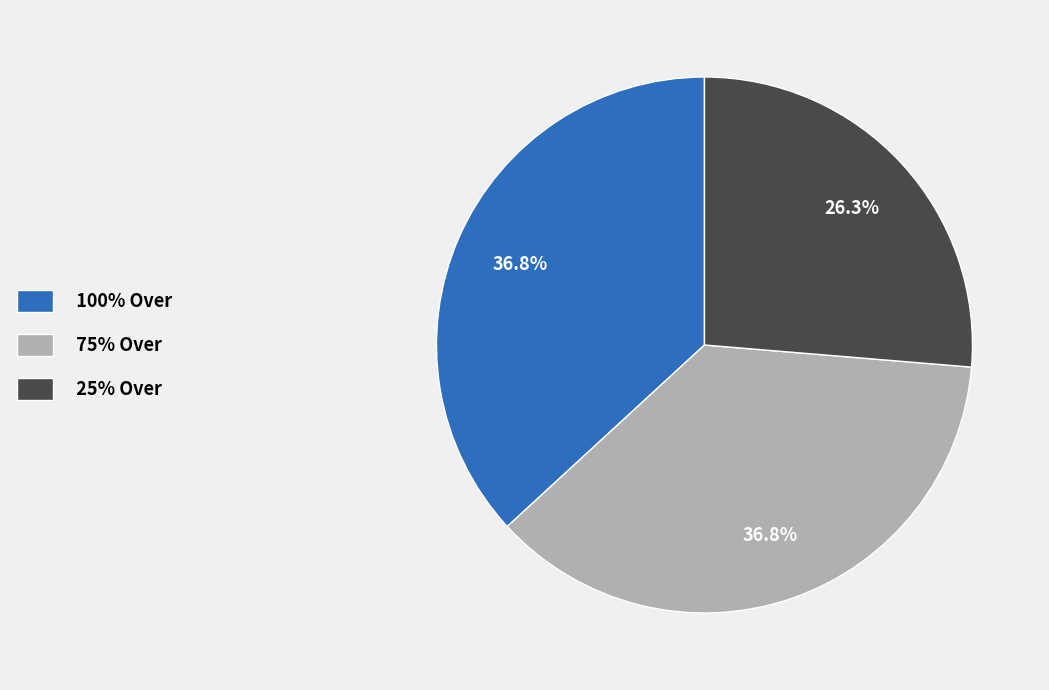

What is the ratio of the value at 75% Over to the value at 25% Over?

1.4